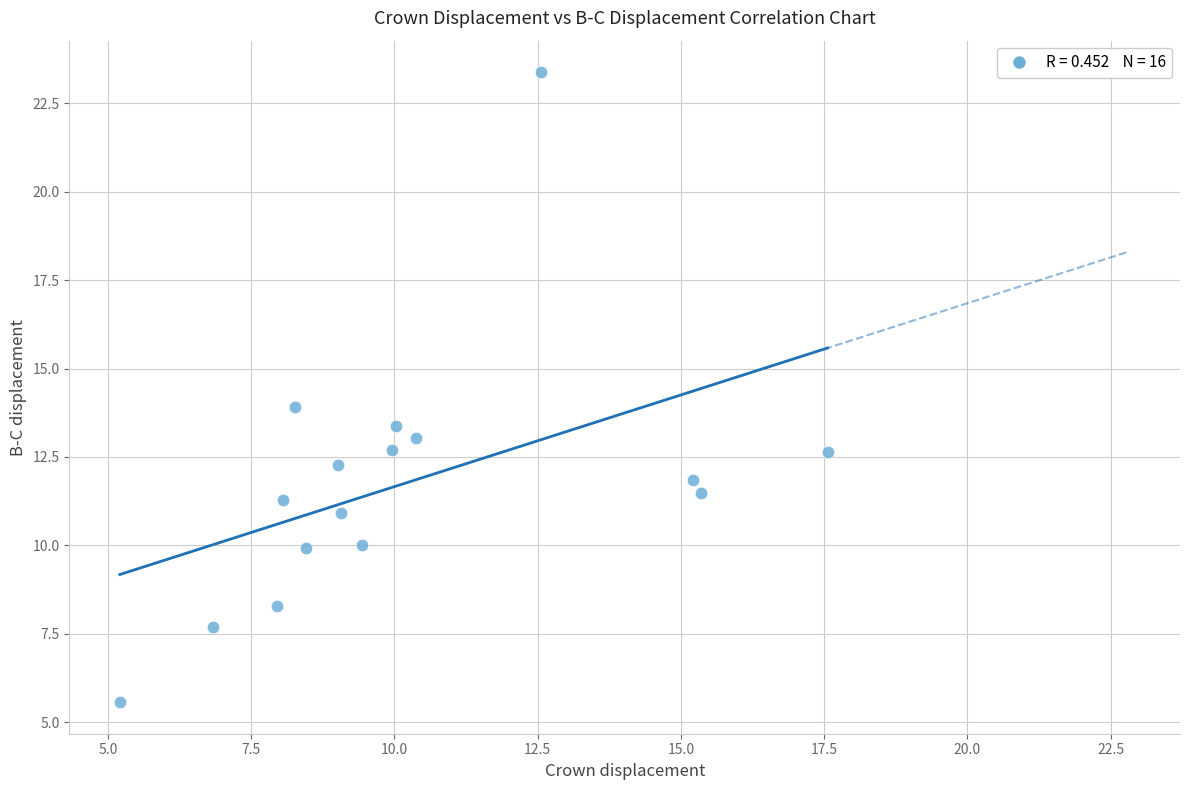

What is the range of X values (max minus min)?

12.3